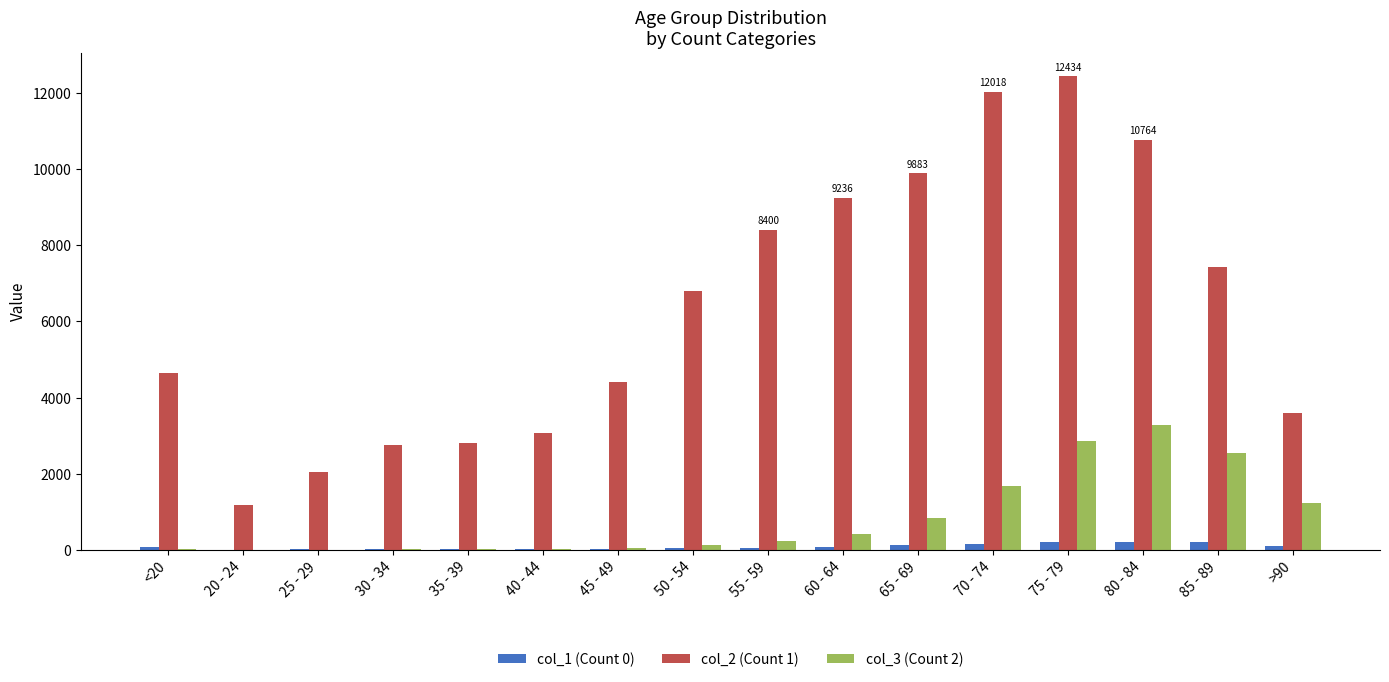

Does the chart contain stacked bars?

No